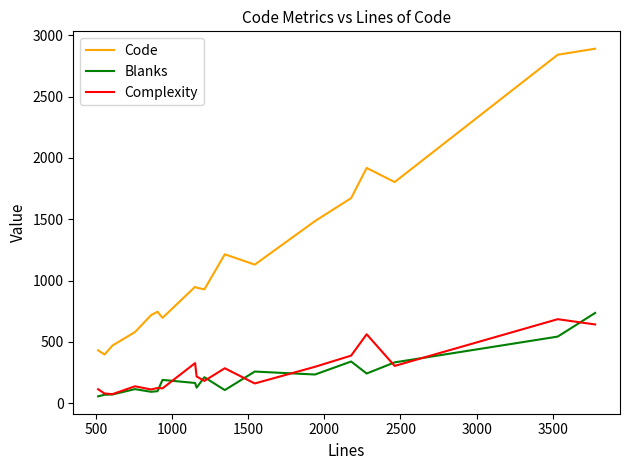

What is the average value of the Complexity series?

267